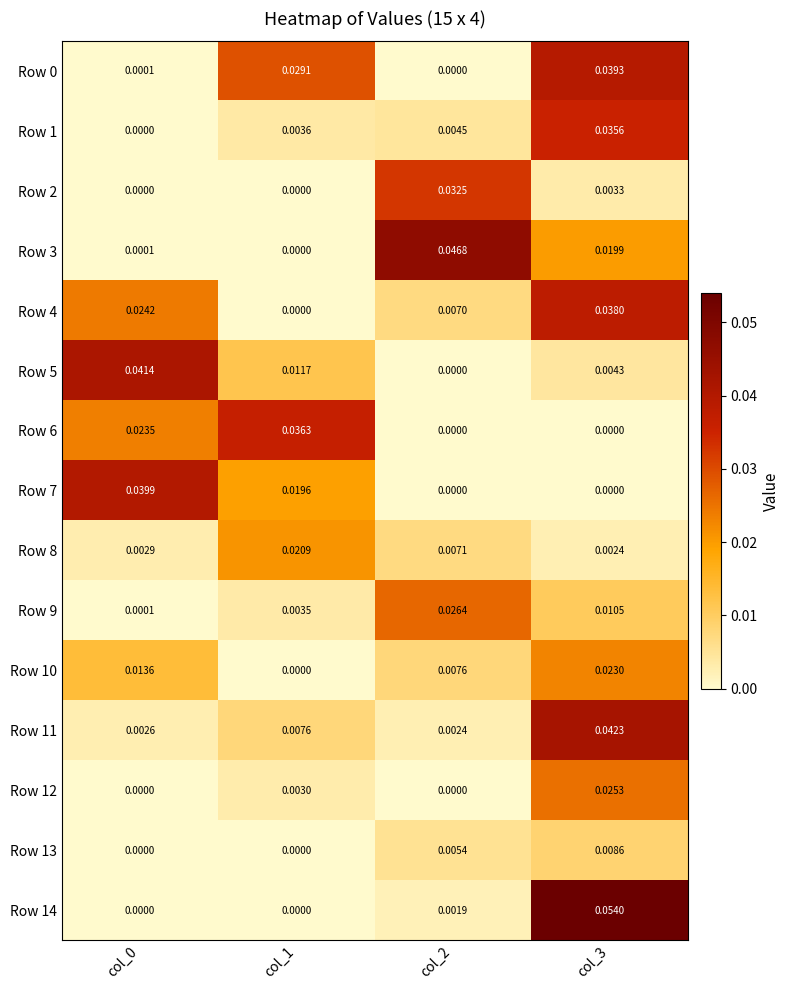

Is the value of Row 14 at col_3 greater than the value of Row 1 at col_0?

Yes